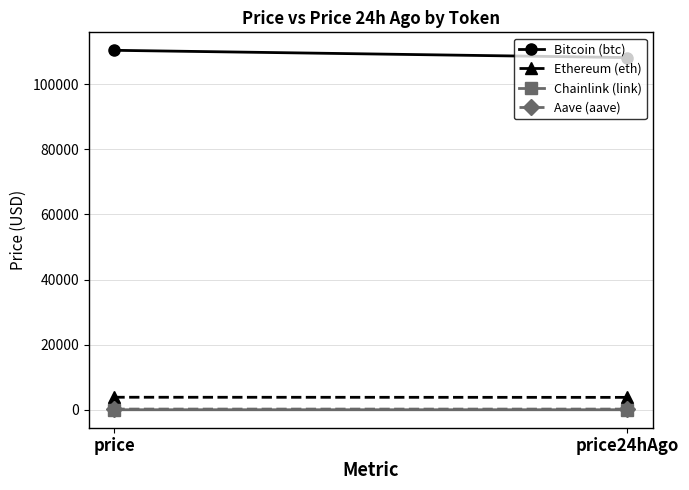

What is the value of the Ethereum (eth) point at the 1st from the left?

3856.4